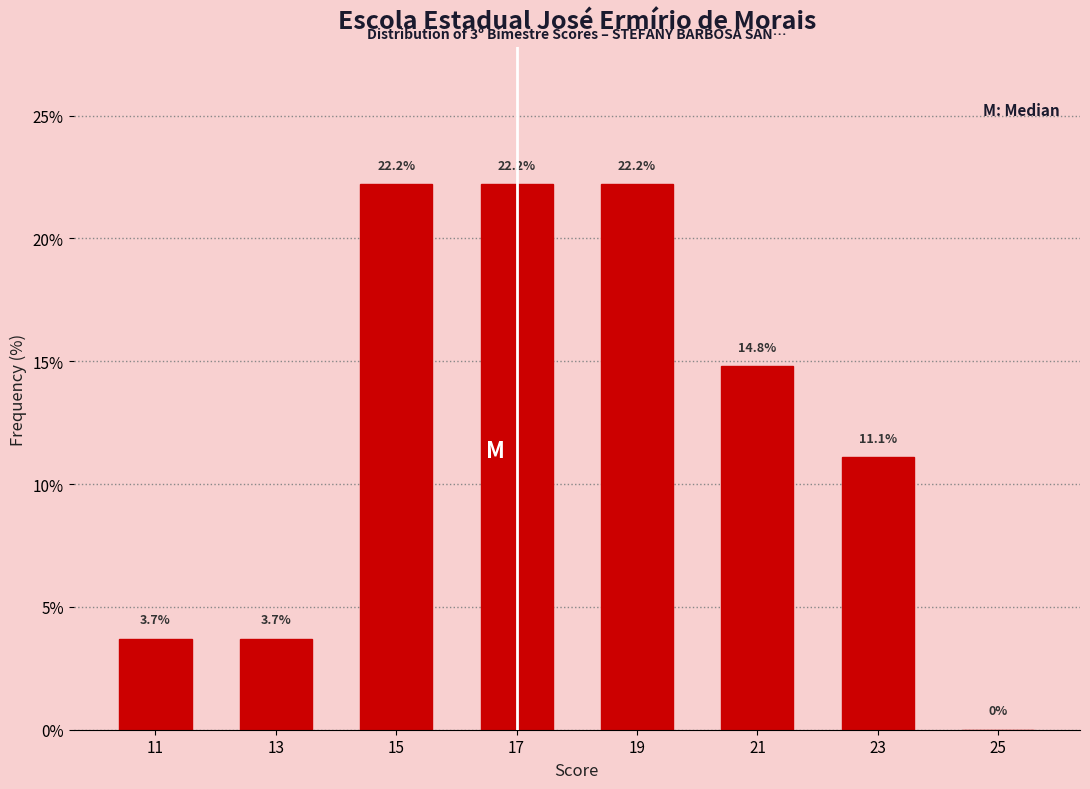

Reading left to right, list every bar in this chart as the range it spans on the x-axis followed by its height.

10 to 12: 3.7
12 to 14: 3.7
14 to 16: 22.2
16 to 18: 22.2
18 to 20: 22.2
20 to 22: 14.8
22 to 24: 11.1
24 to 26: 0.0